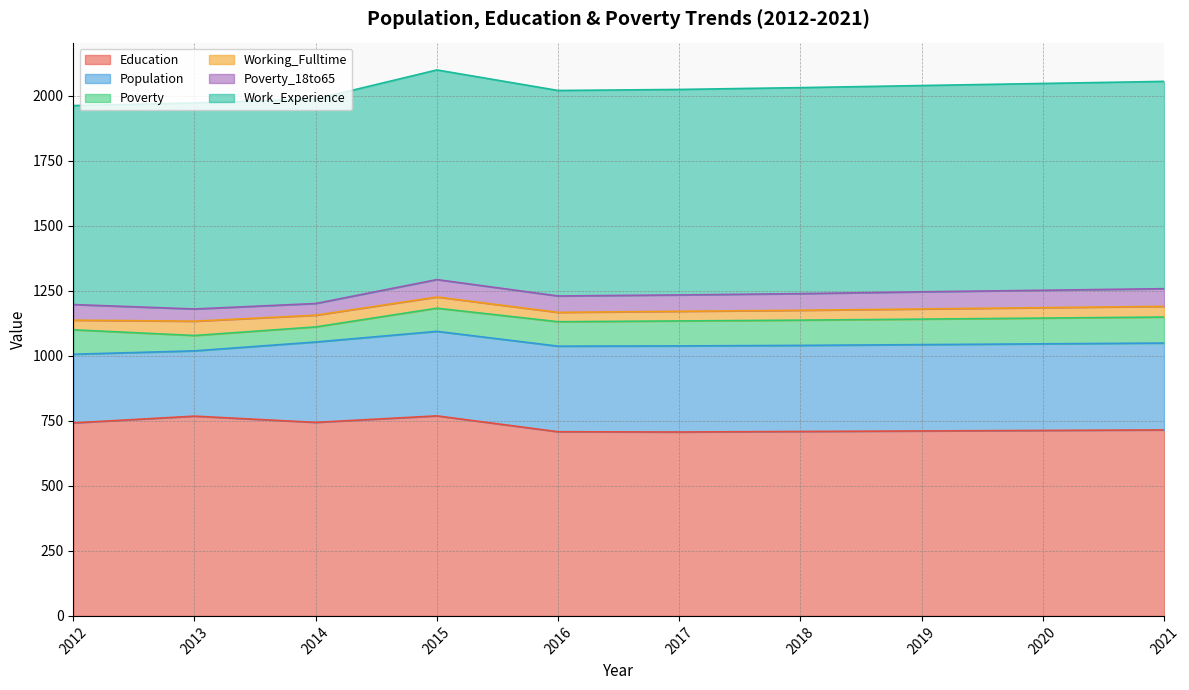

What is the total value across all series at 2019?

2039